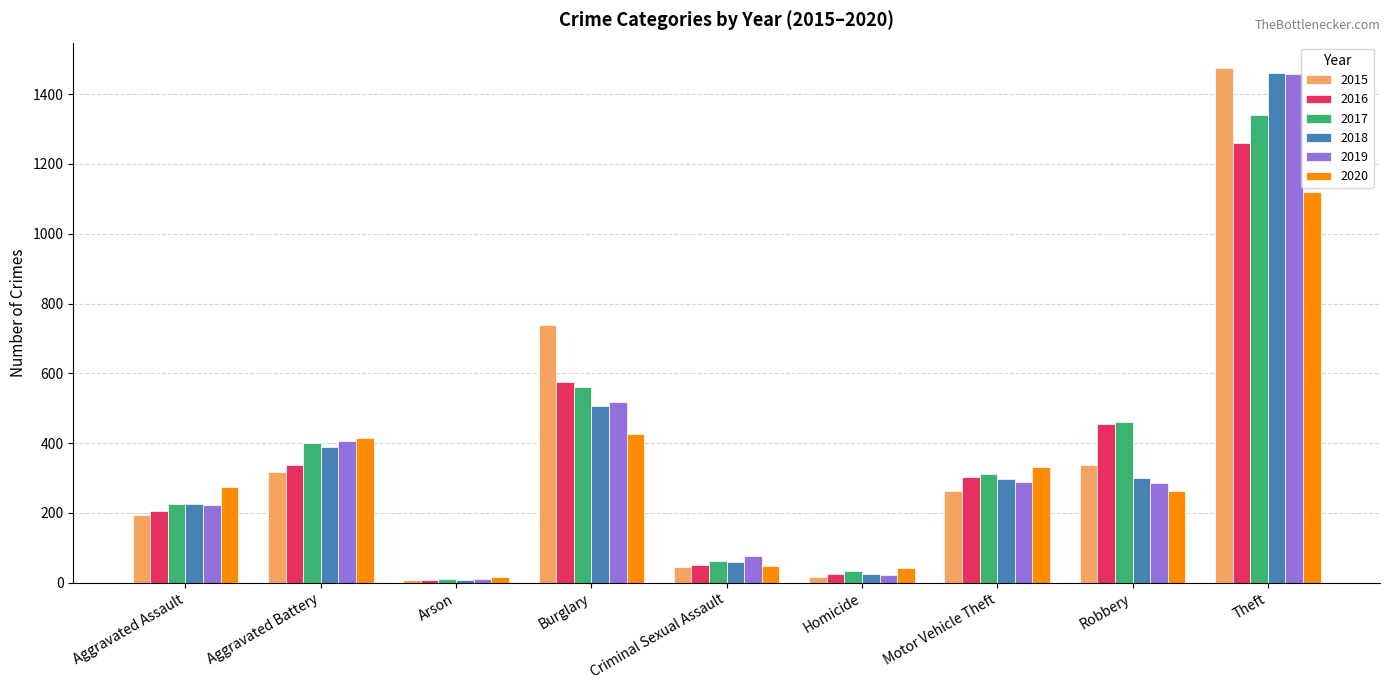

What is the total value across all series at Robbery?

2102